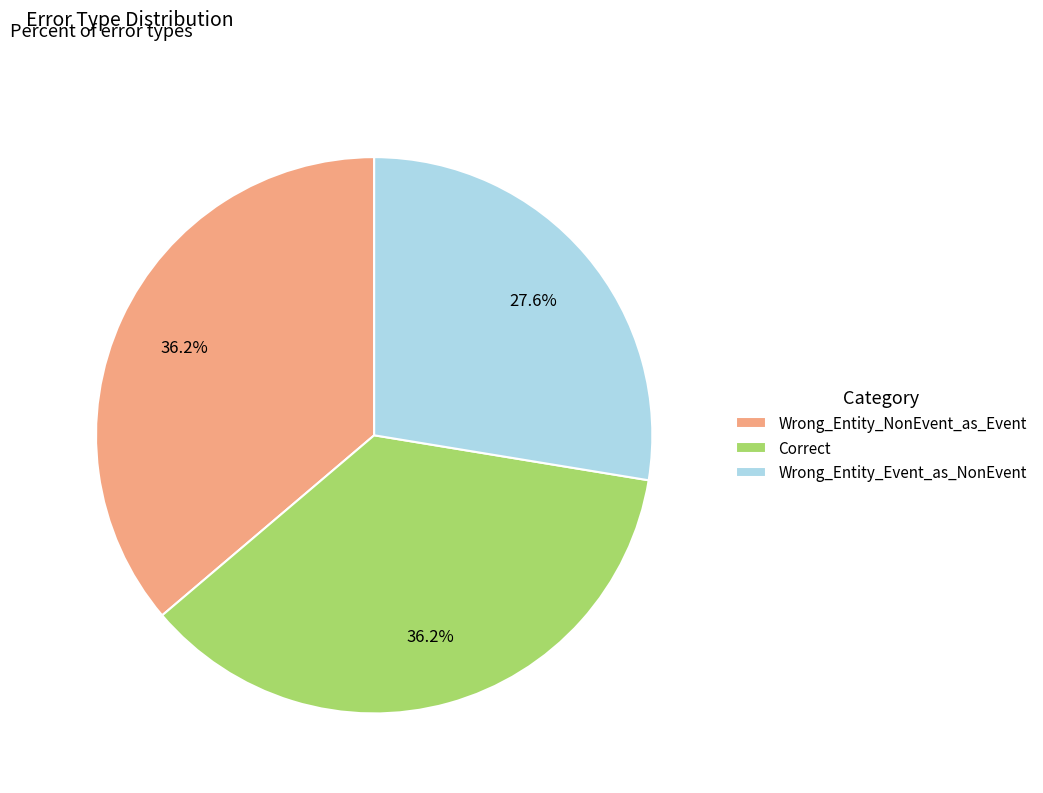

How many segments does this pie chart have?

3